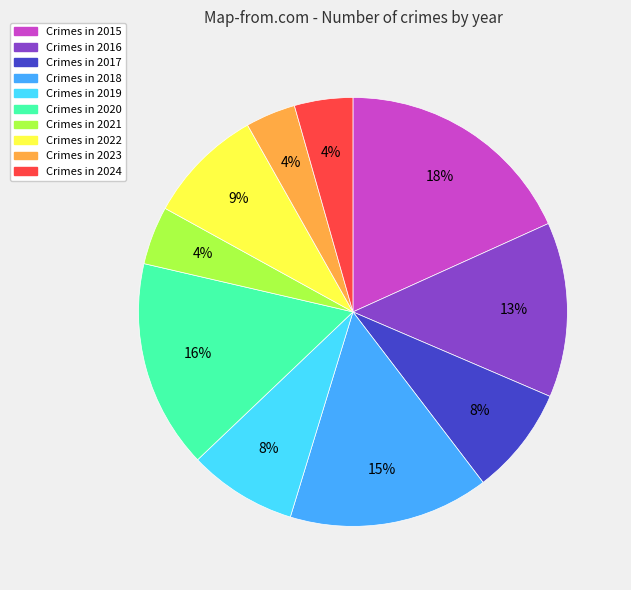

To the nearest percent, what is the difference between the largest and smallest slice percentages?

14%